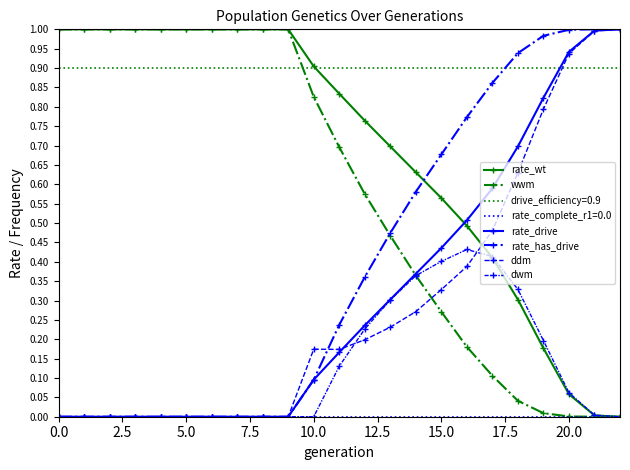

The rate_drive series shows 0.0 at 11. True or false?

False